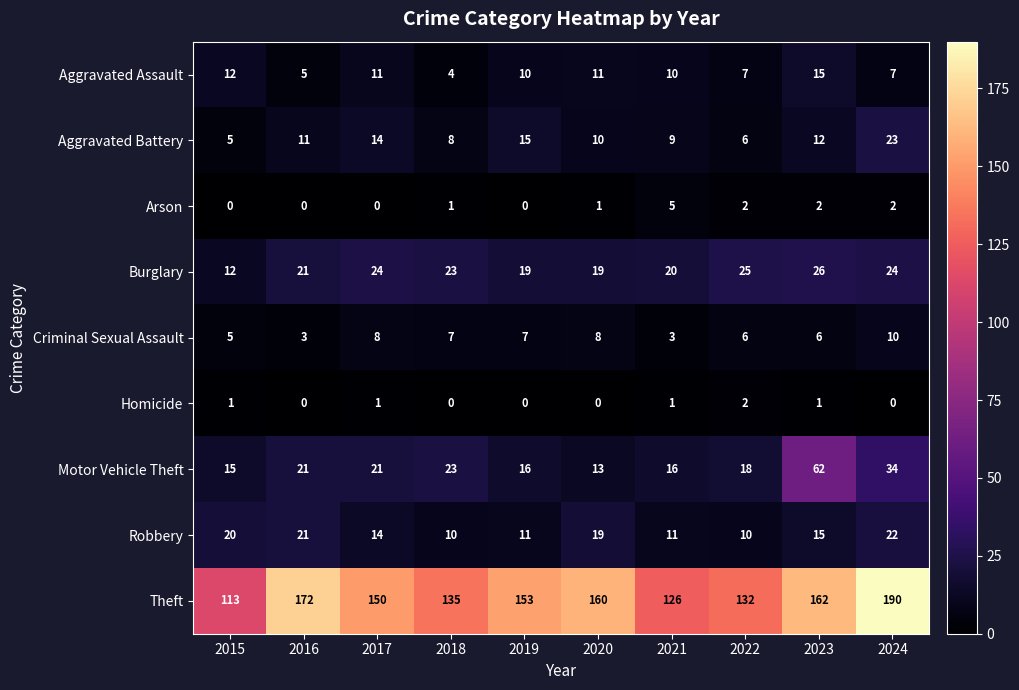

Which series has the largest range (max minus min)?

Theft